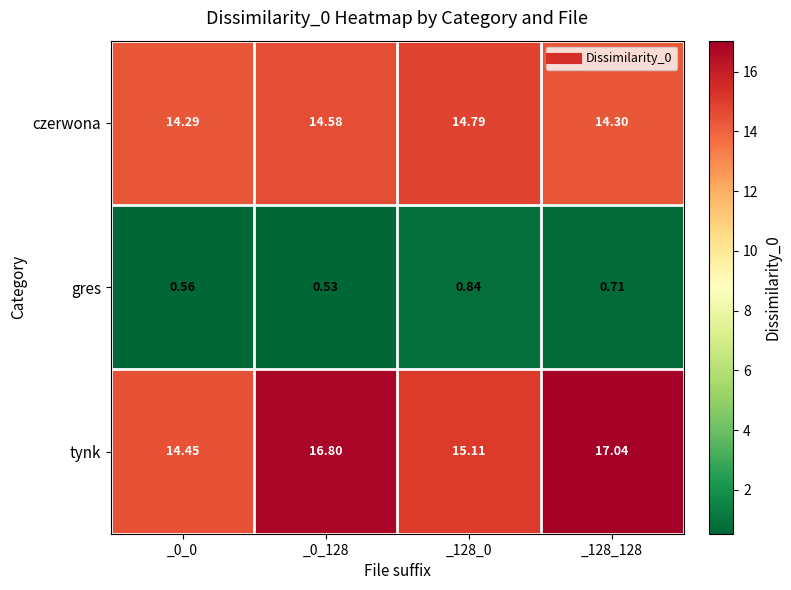

Between _0_0 and _128_0, which series saw the biggest shift?

tynk